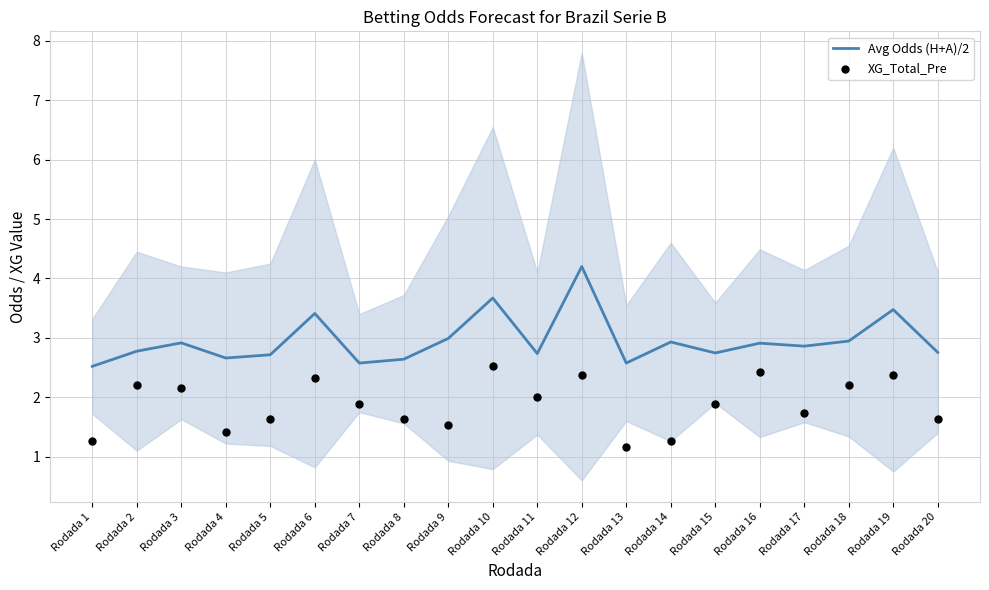

Is the value of XG_Total_Pre at Rodada 12 greater than the value of Avg Odds (H+A)/2 at Rodada 12?

No